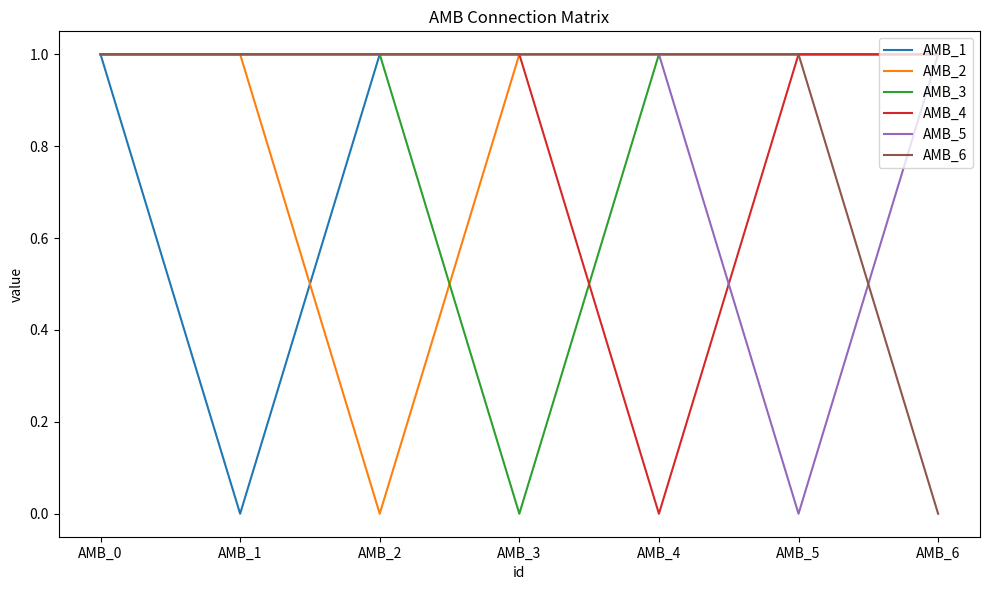

Between AMB_0 and AMB_5, which series saw the biggest shift?

AMB_5